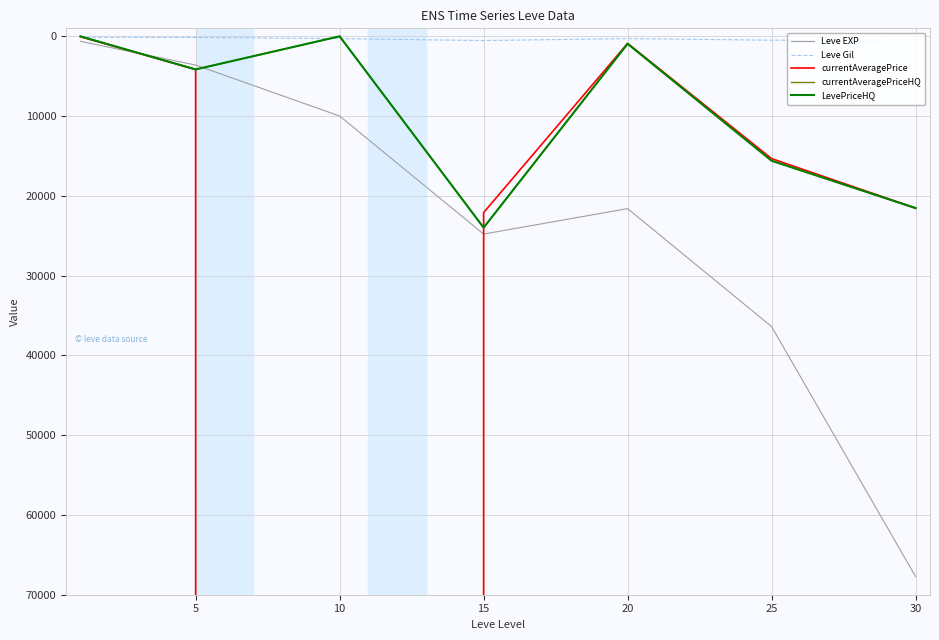

Is the value of Leve Gil at 0 greater than the value of currentAveragePriceHQ at 25?

No